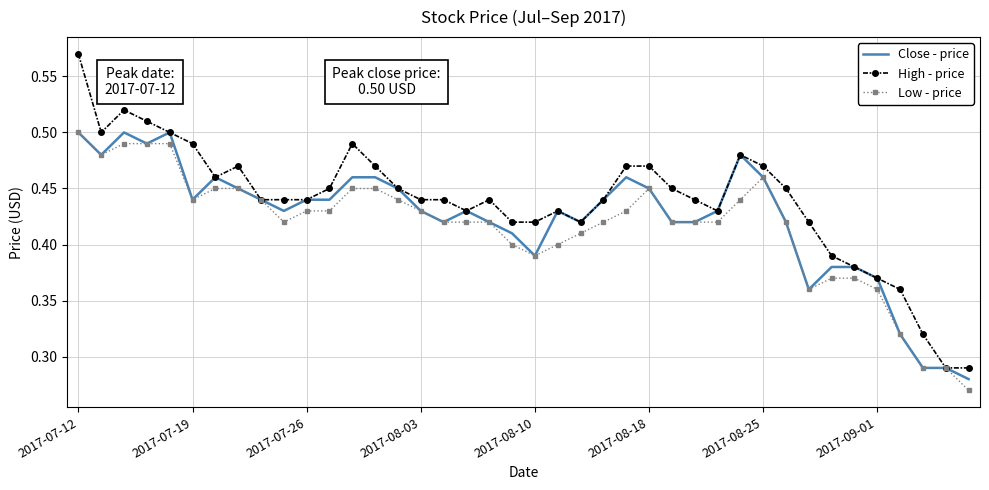

Which series has the widest spread of values?

High - price